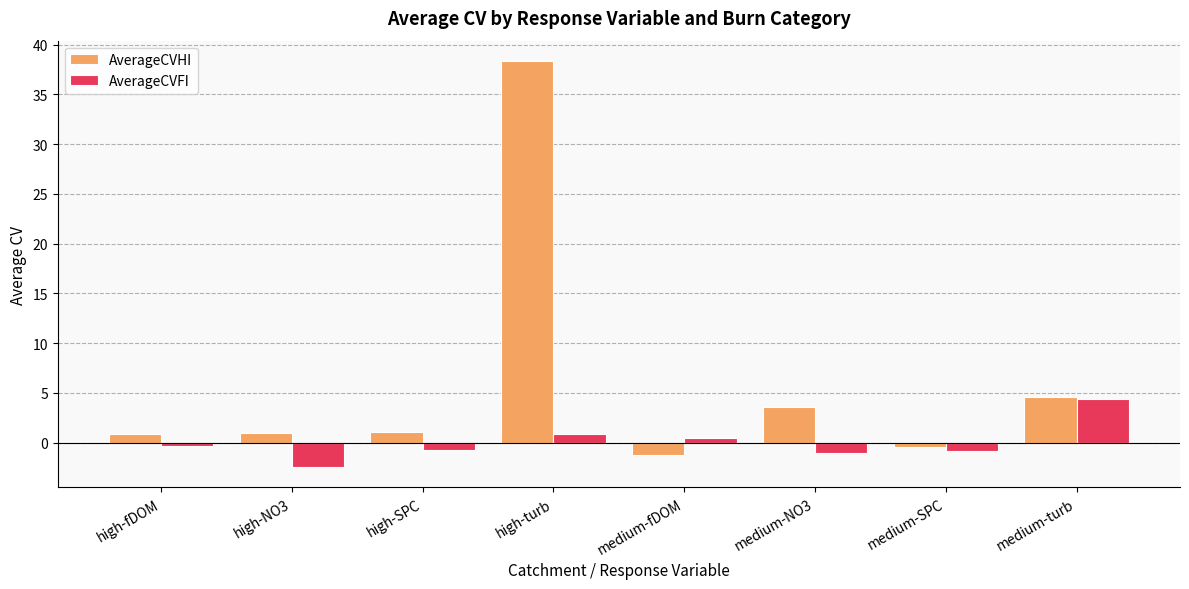

How many categories are shown in the chart?

8